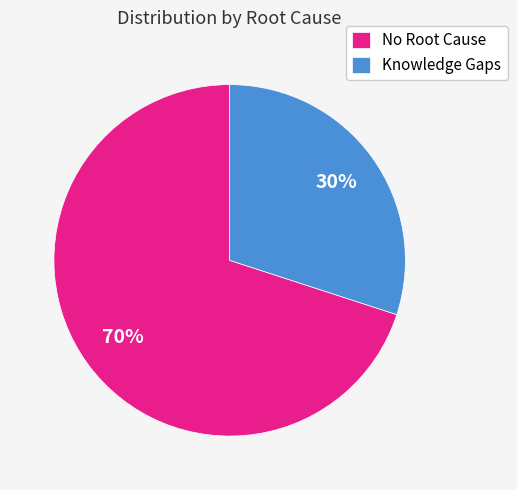

What is the majority slice?

No Root Cause